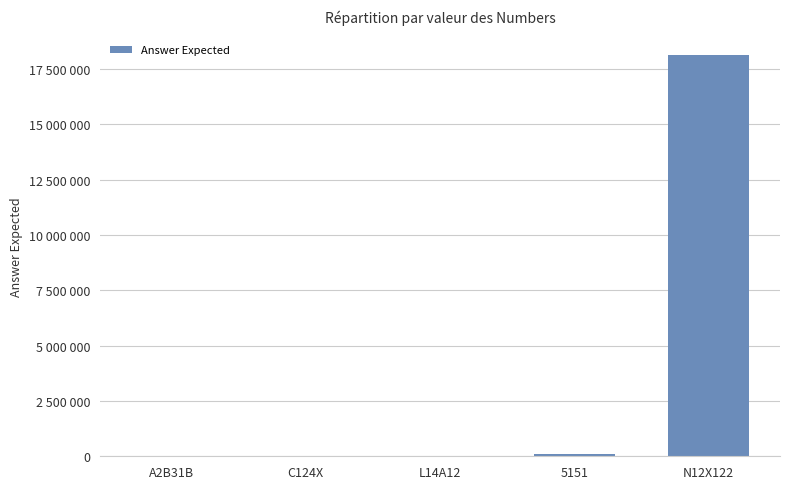

True or false: the data shows 18111211 at N12X122.

True